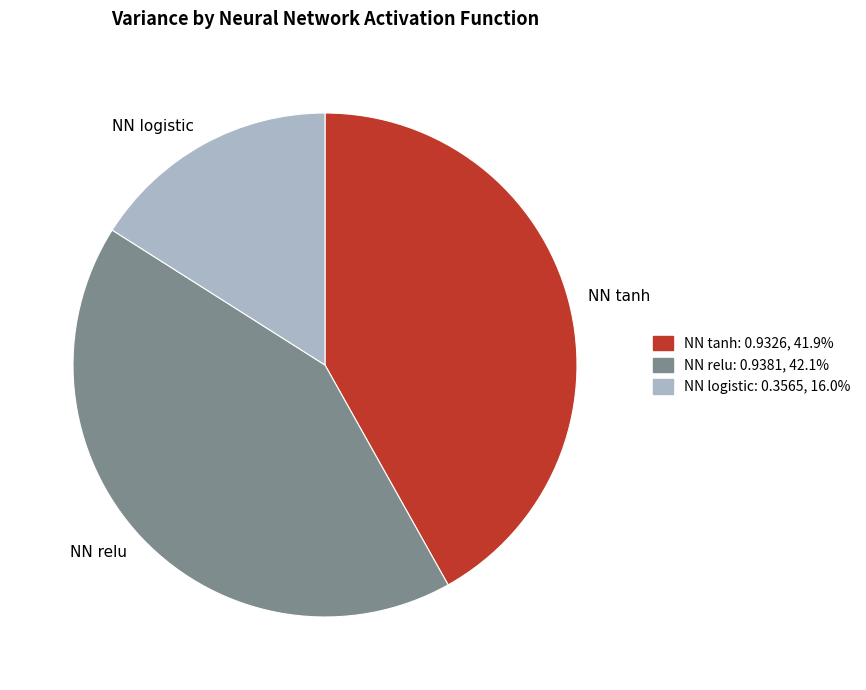

Is the sum of NN logistic and NN relu greater than half?

Yes